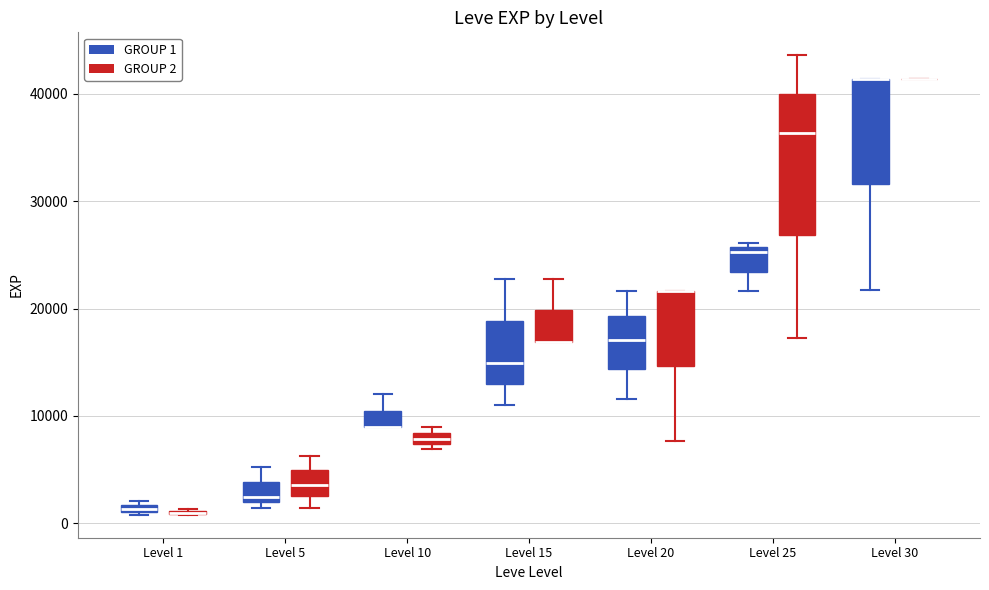

Which box is the tallest, from its lower edge to its upper edge?

Level 25 (GROUP 2)